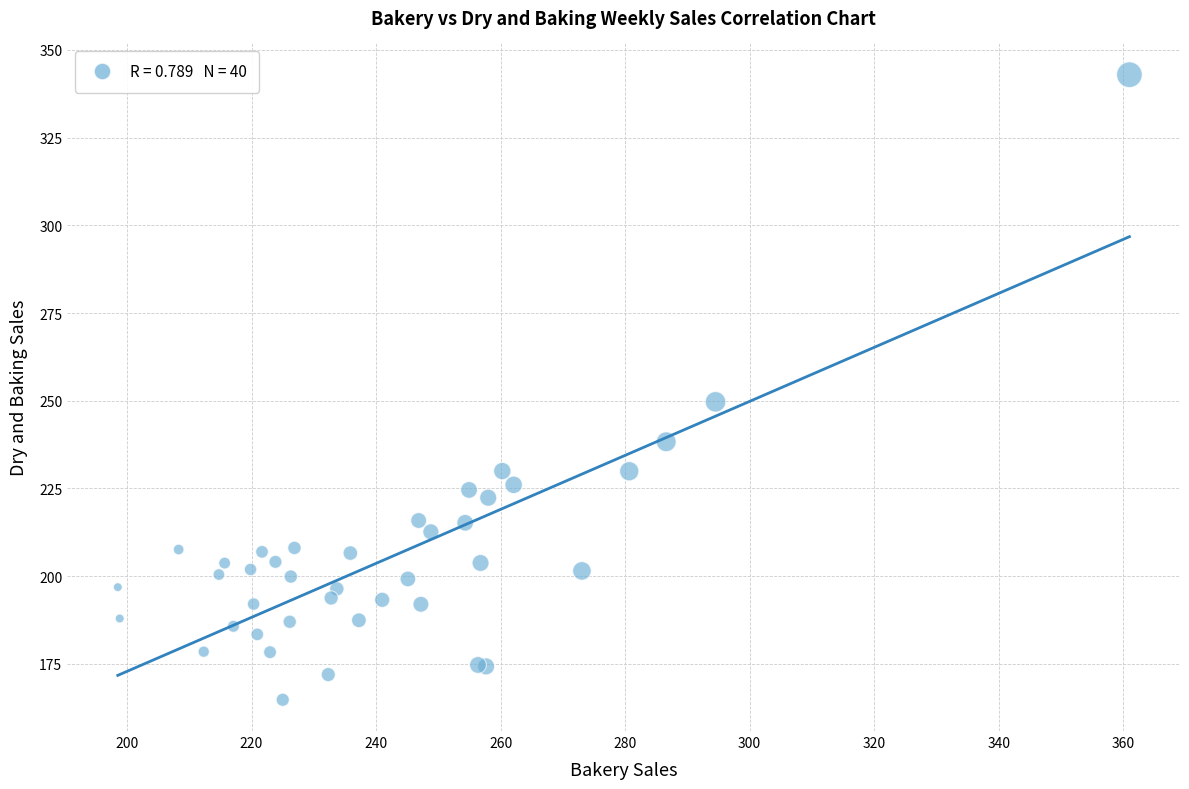

What Y value in the scatter plot is closest to 253?

249.7